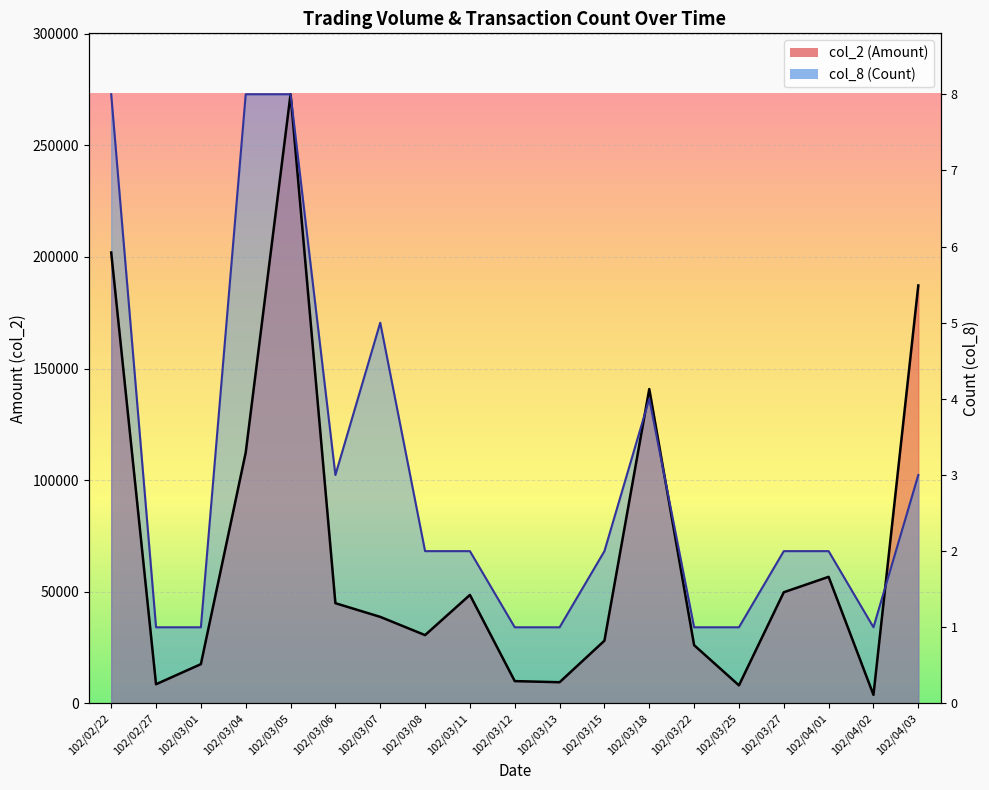

What is the label of the 5th point from the right?

102/03/25